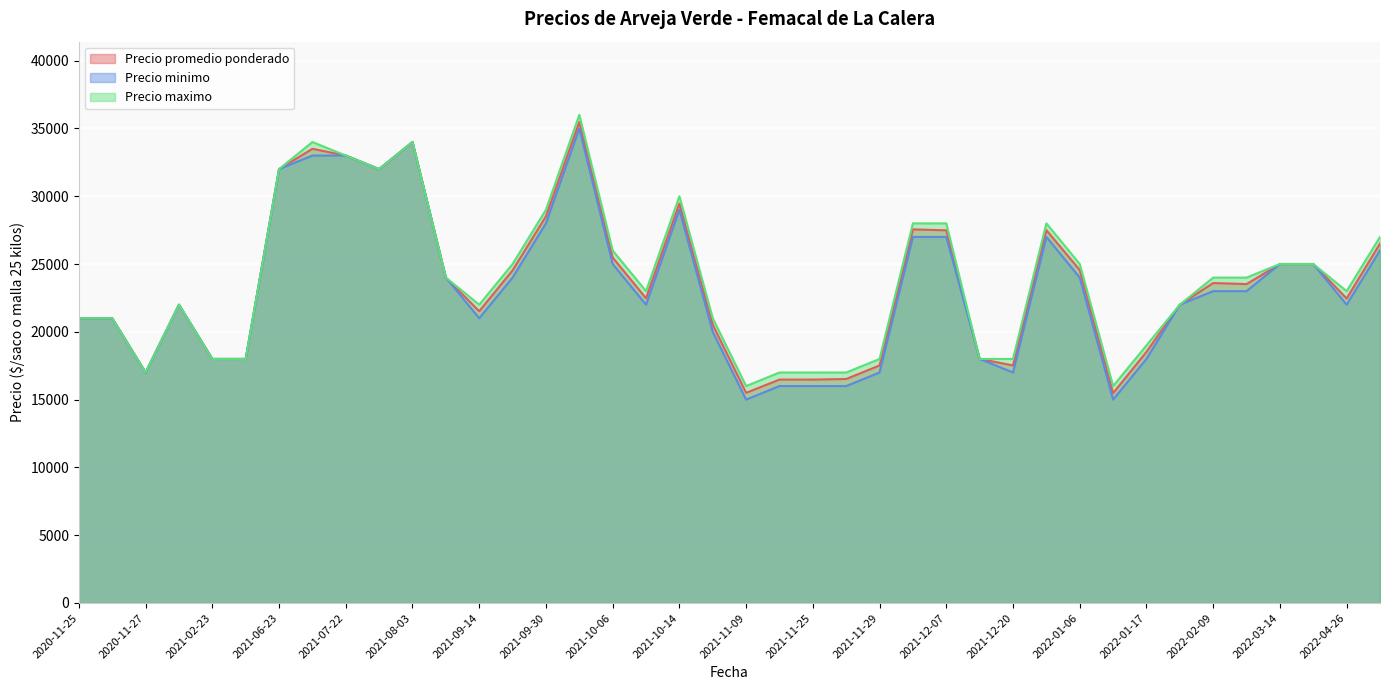

What is the sum of all Precio promedio ponderado values?

940694